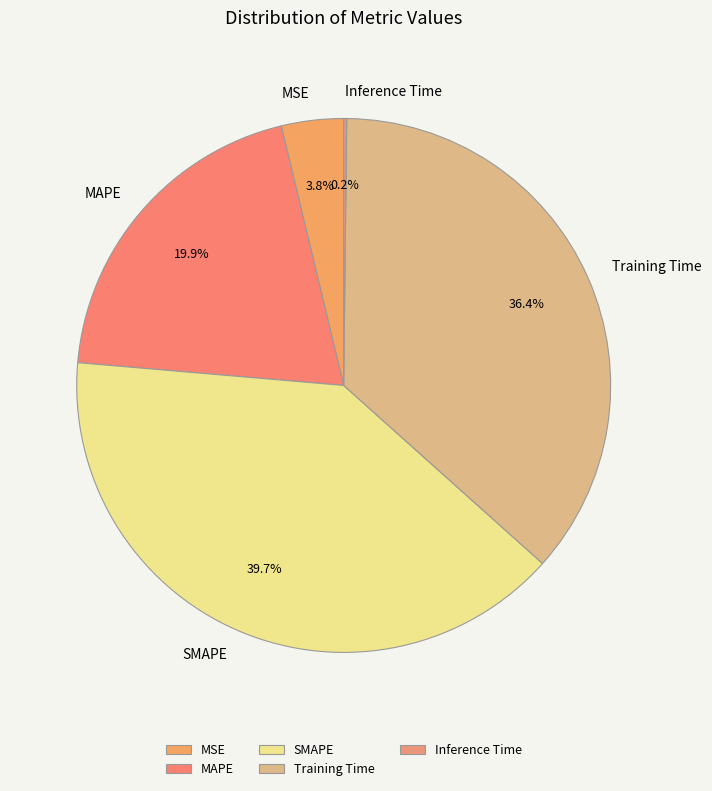

Which category has the biggest portion of the pie?

SMAPE